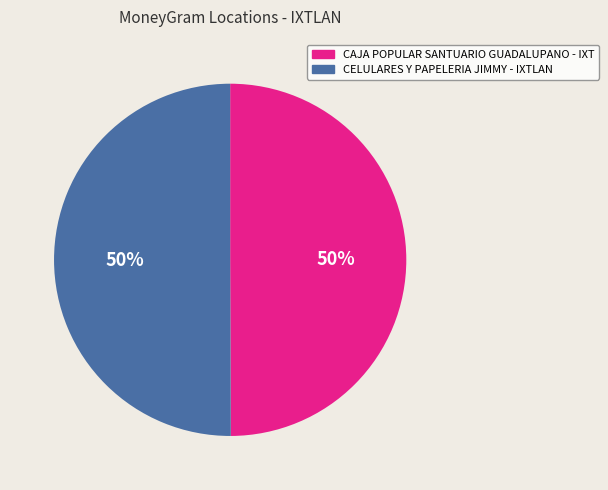

Count the number of slices in the pie.

2